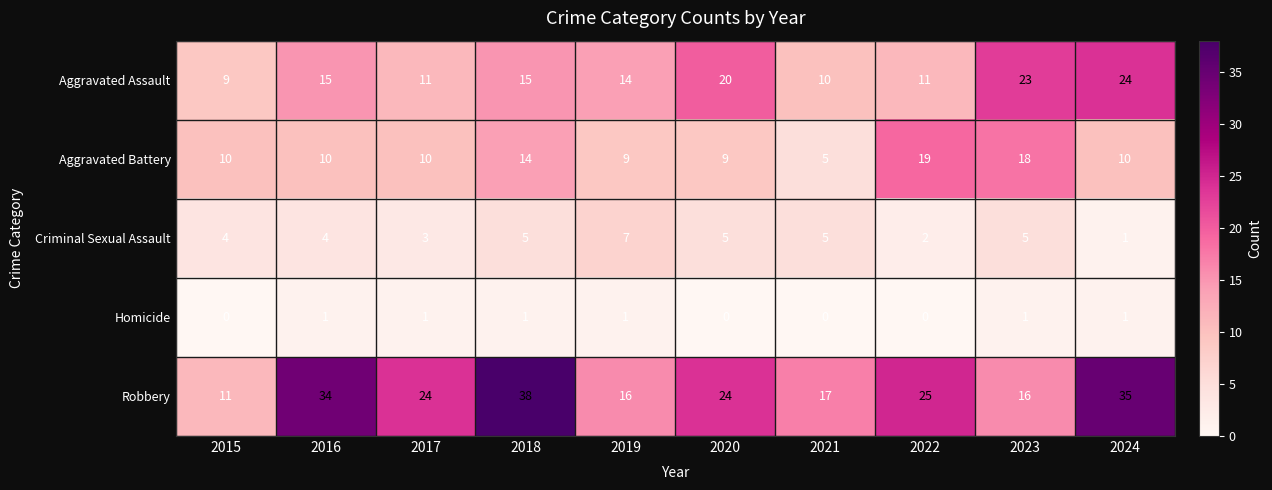

The Aggravated Battery series shows 17 at 2016. True or false?

False